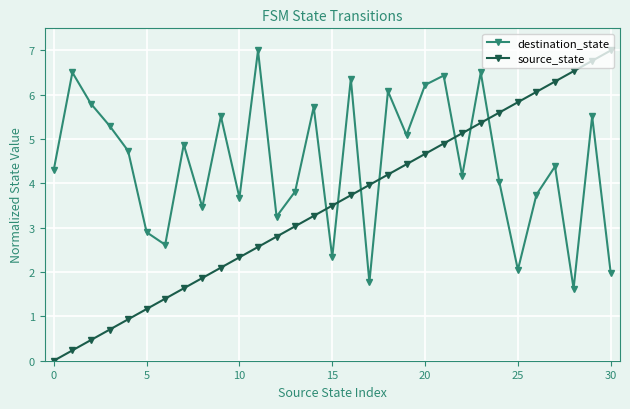

How many times do source_state and destination_state cross each other?

7